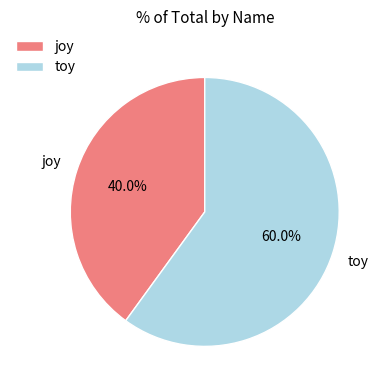

Which slice is the largest?

toy